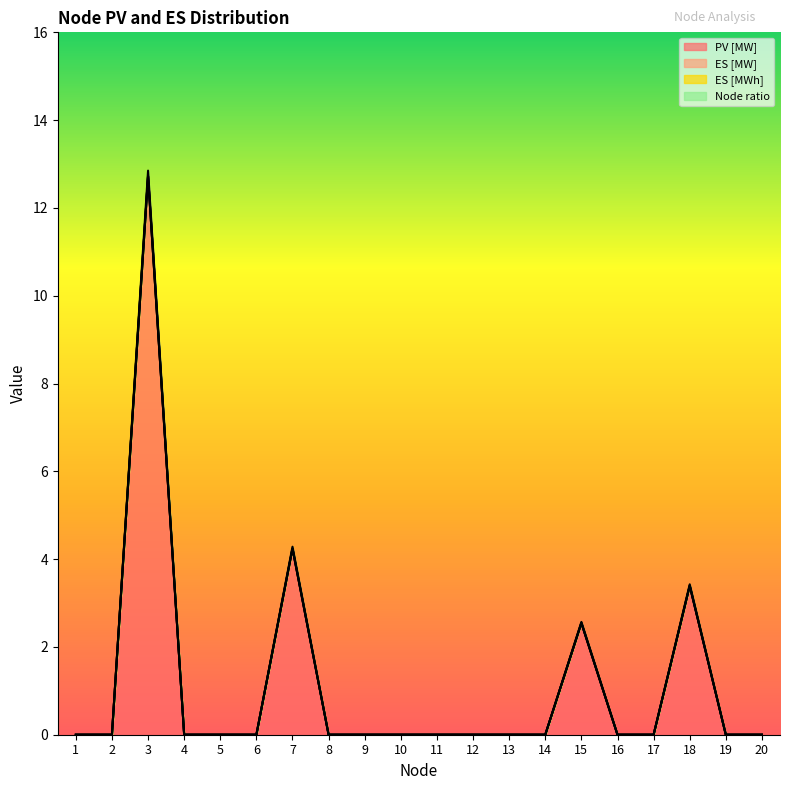

How many lines are shown in the chart?

4